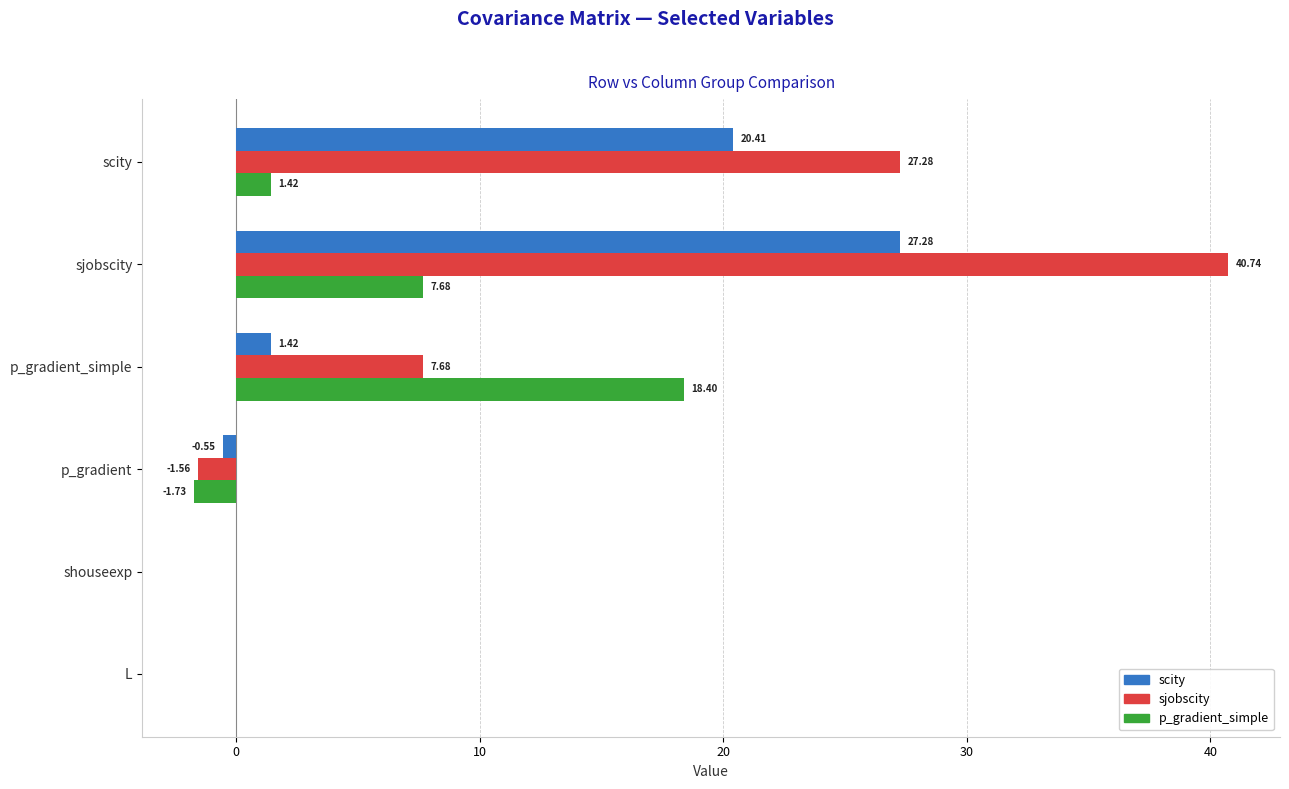

At which label is sjobscity closest to 19?

scity